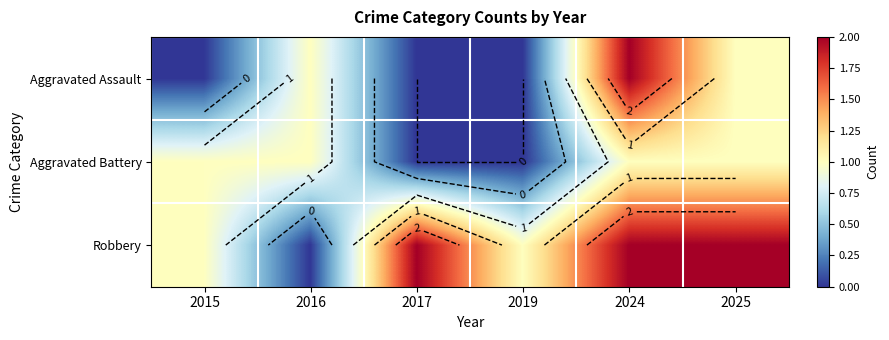

At which category is the sum across all series the highest?

2024